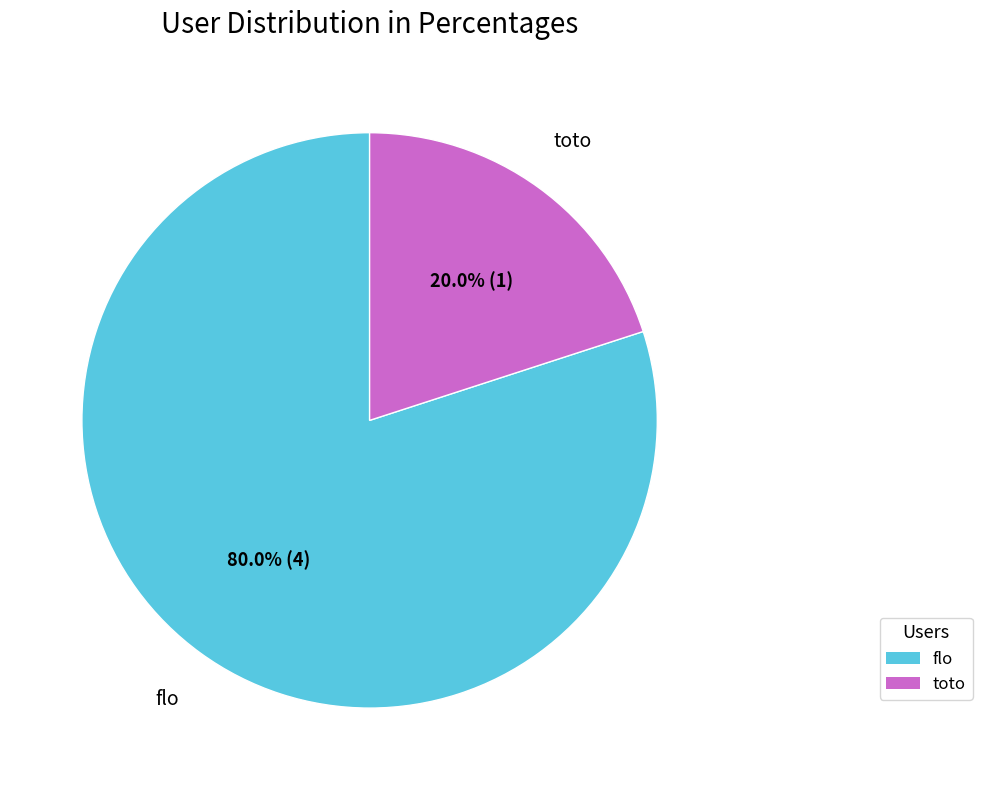

Combined, do flo and toto account for over 50%?

Yes